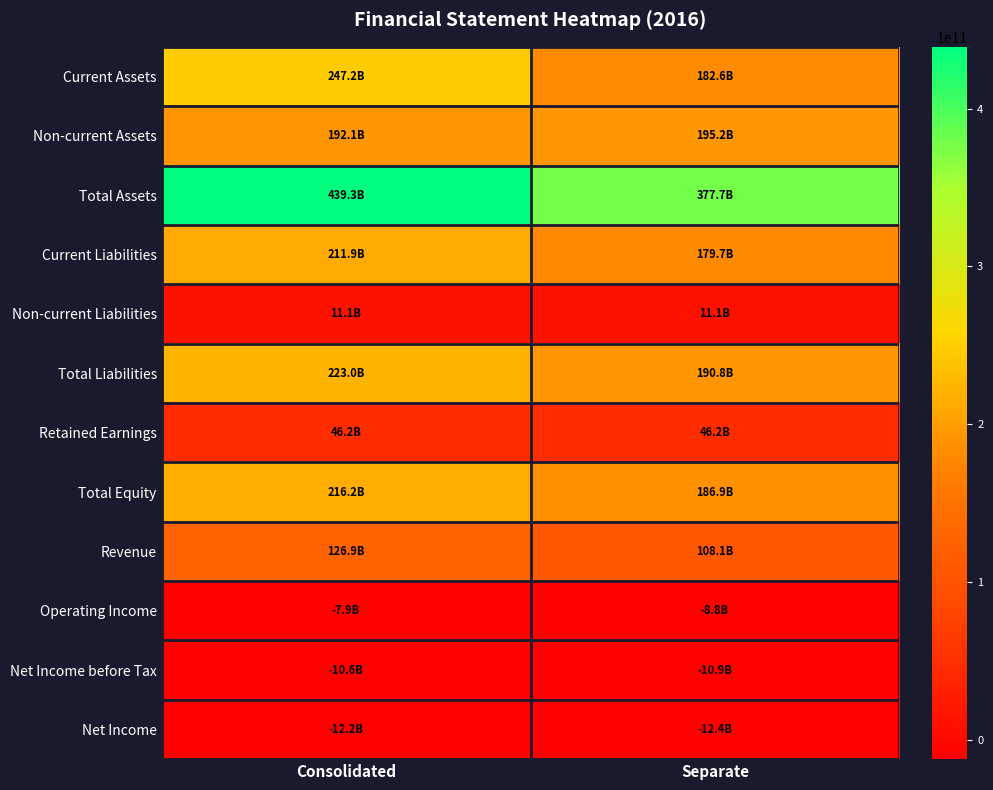

Reading left to right, extract all data points from this chart.

Current Assets: Consolidated=247171661591	Separate=182551492704
Non-current Assets: Consolidated=192116277120	Separate=195182356465
Total Assets: Consolidated=439287938711	Separate=377733849169
Current Liabilities: Consolidated=211944070026	Separate=179697485255
Non-current Liabilities: Consolidated=11098270072	Separate=11098270072
Total Liabilities: Consolidated=223042340098	Separate=190795755327
Retained Earnings: Consolidated=46202121908	Separate=46202121908
Total Equity: Consolidated=216245598613	Separate=186938093842
Revenue: Consolidated=126884679767	Separate=108120250918
Operating Income: Consolidated=-7855911467	Separate=-8815020913
Net Income before Tax: Consolidated=-10647848851	Separate=-10886755794
Net Income: Consolidated=-12157374982	Separate=-12396281925